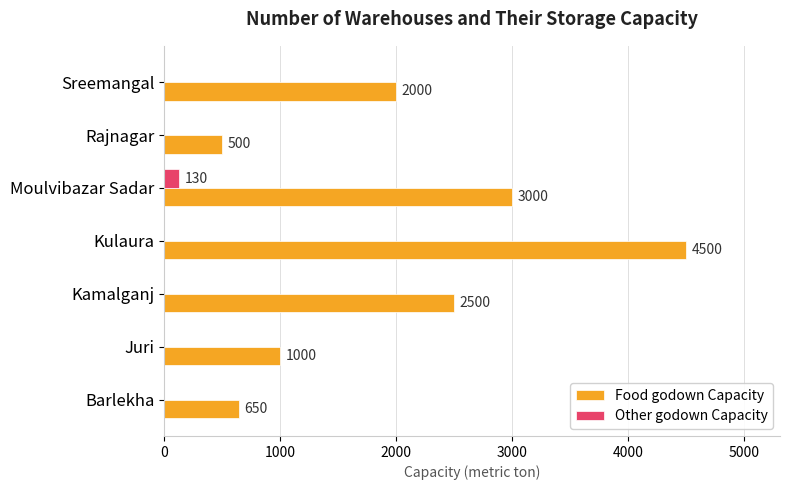

At which category is the sum across all series the highest?

Kulaura